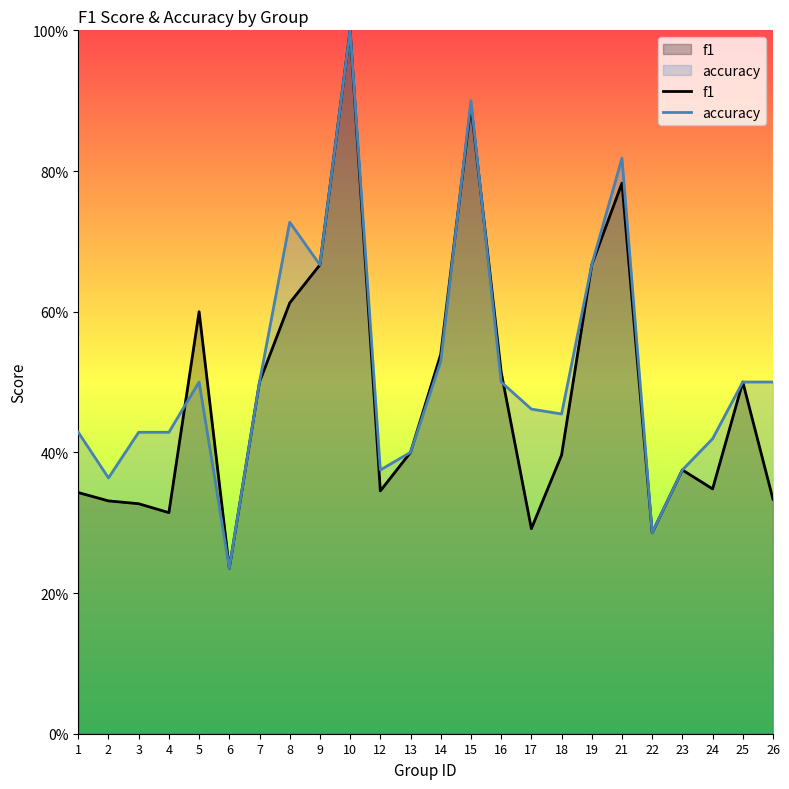

Which label corresponds to the largest value in the chart?

10